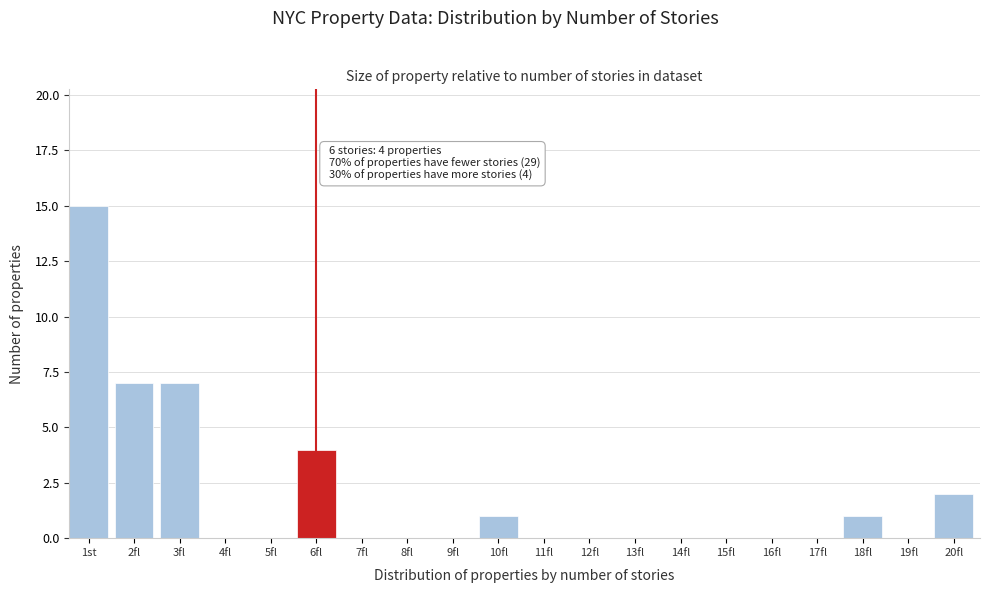

Reading right to left, extract all data points from this chart.

20fl=2	19fl=0	18fl=1	17fl=0	16fl=0	15fl=0	14fl=0	13fl=0	12fl=0	11fl=0	10fl=1	9fl=0	8fl=0	7fl=0	6fl=4	5fl=0	4fl=0	3fl=7	2fl=7	1st=15